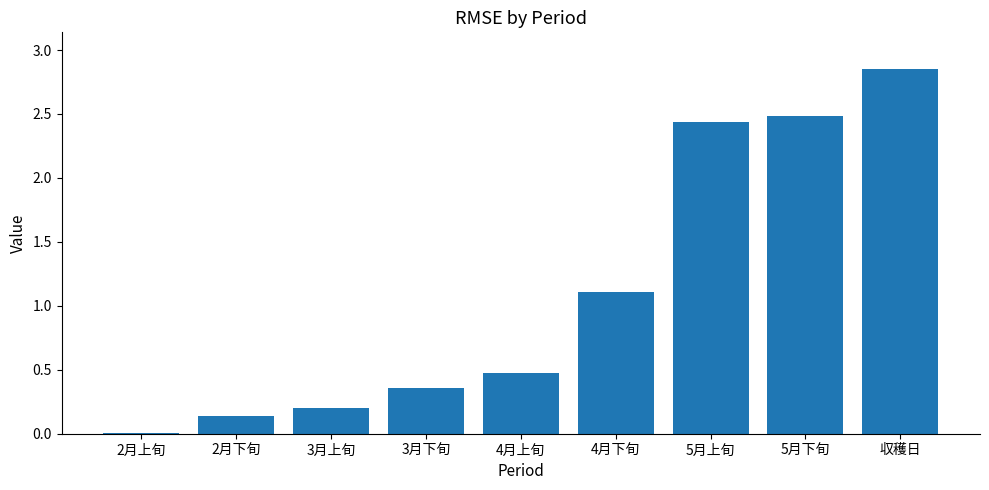

What is the change in value from 4月上旬 to 4月下旬?

+0.6